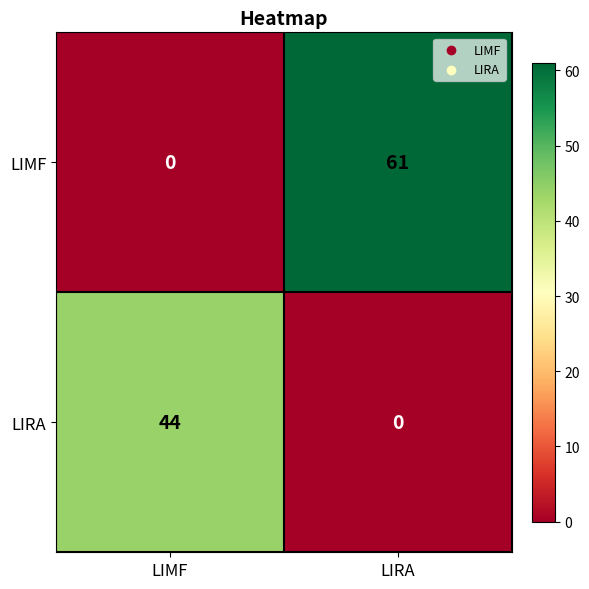

Rank the series by their maximum value, from highest to lowest.

LIMF, LIRA